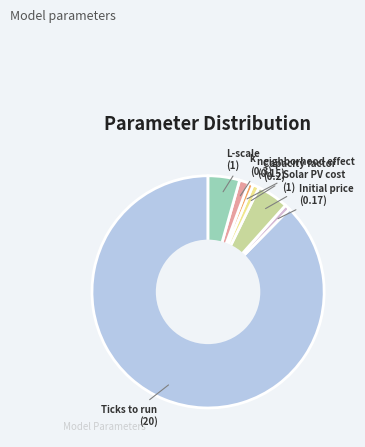

Does any single category account for the majority?

Yes